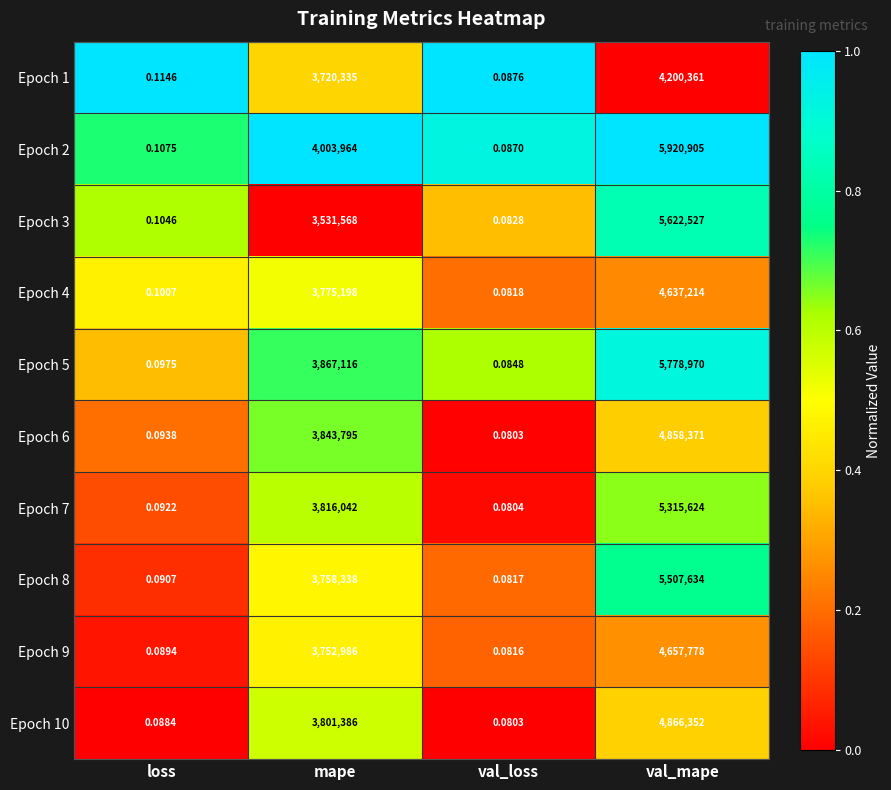

Where is Epoch 9 nearest to the value 2328889?

mape